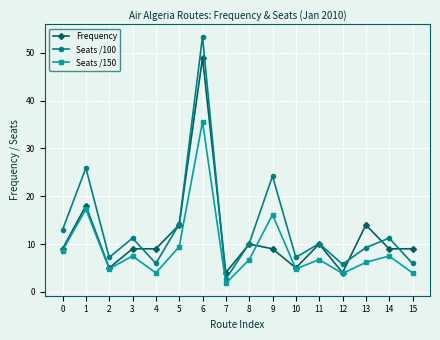

True or false: Seats /100 and Frequency intersect in this chart.

True